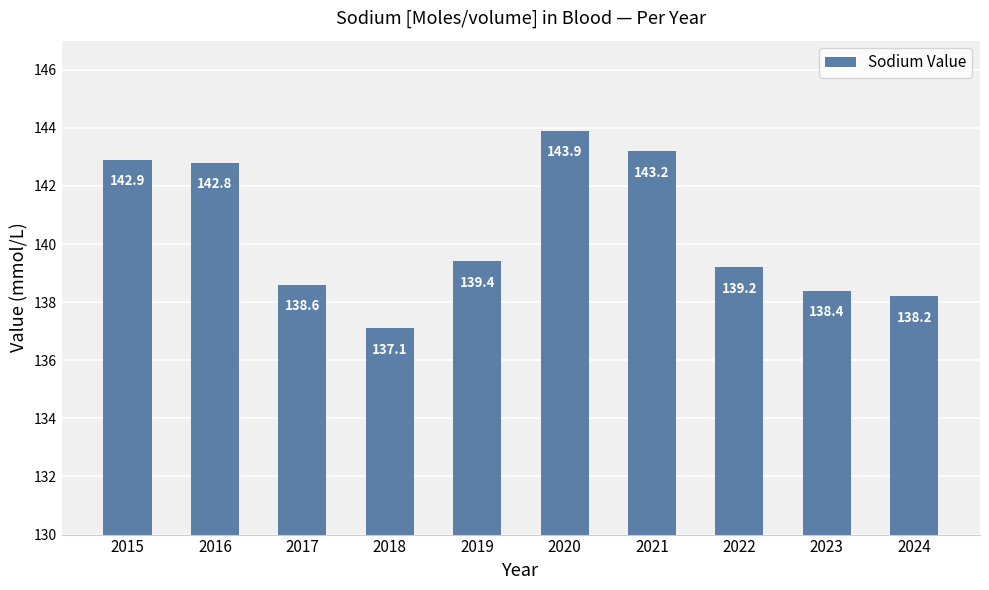

What is the greatest value displayed?

143.9